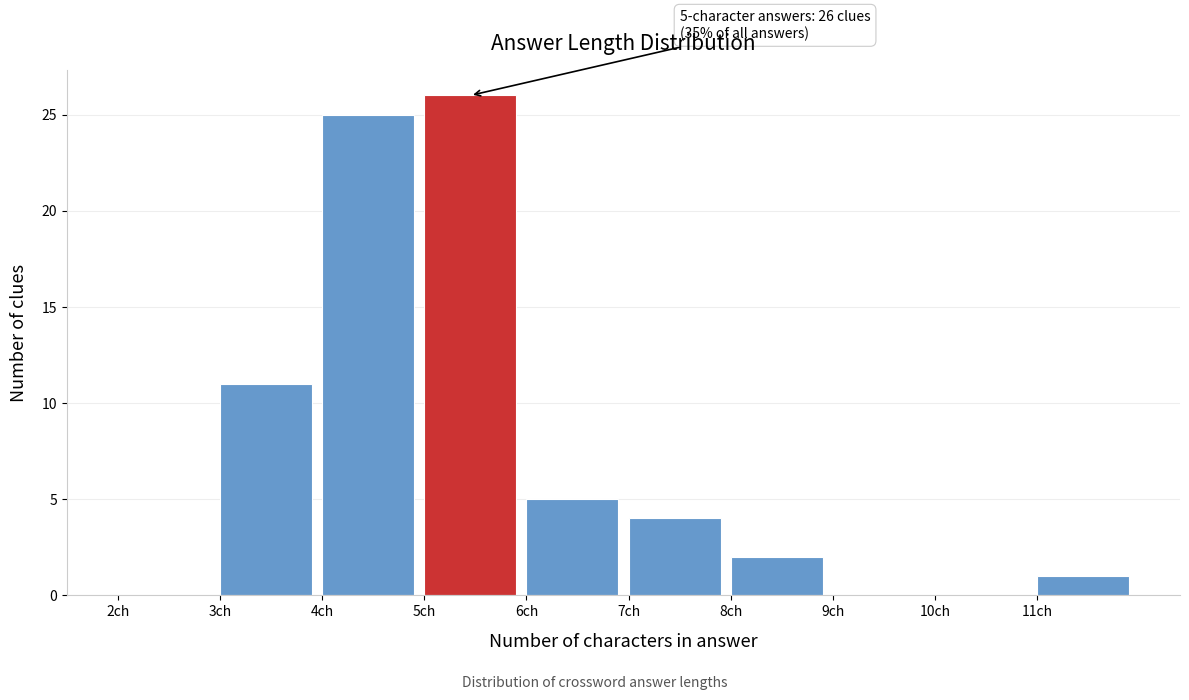

Which range on the x-axis has the tallest bar?

5 to 6